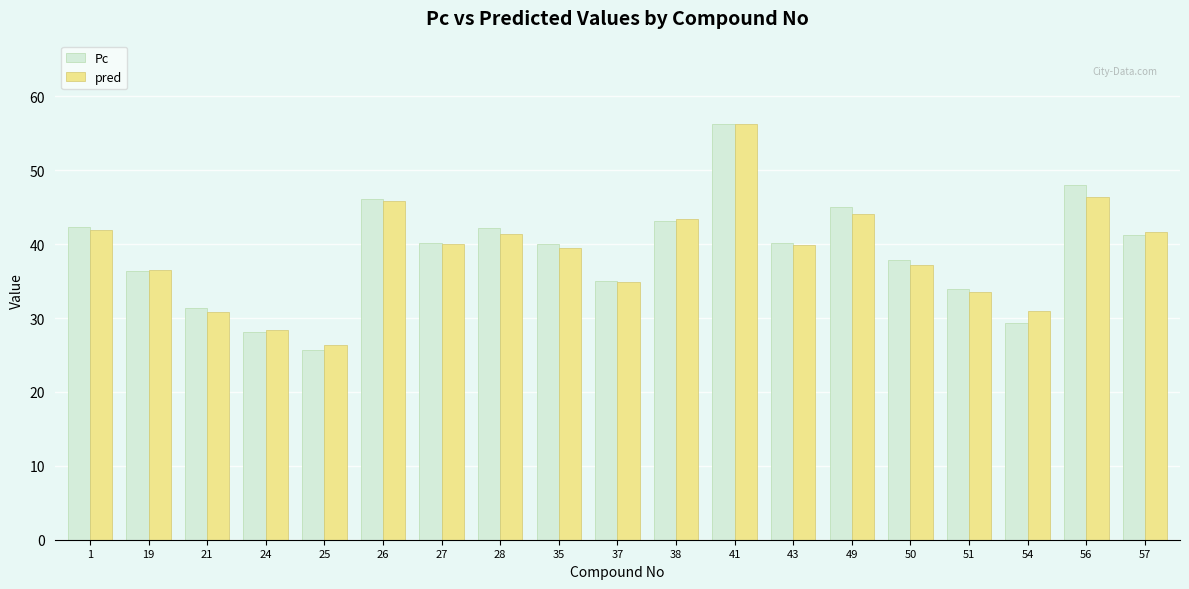

At which category does the chart reach its minimum across all series?

25